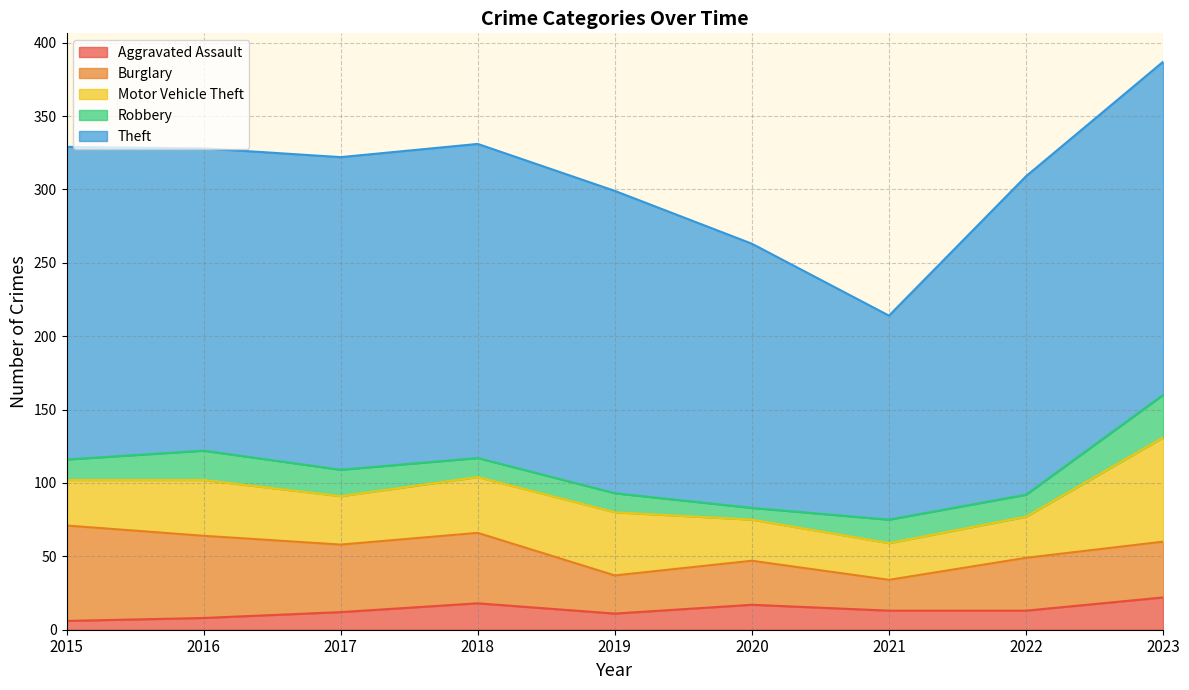

Where is Aggravated Assault nearest to the value 14?

2021